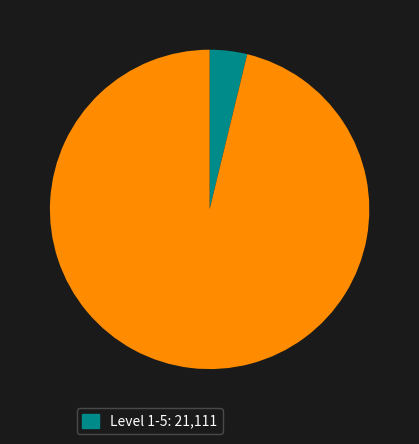

Does any single category account for the majority?

Yes